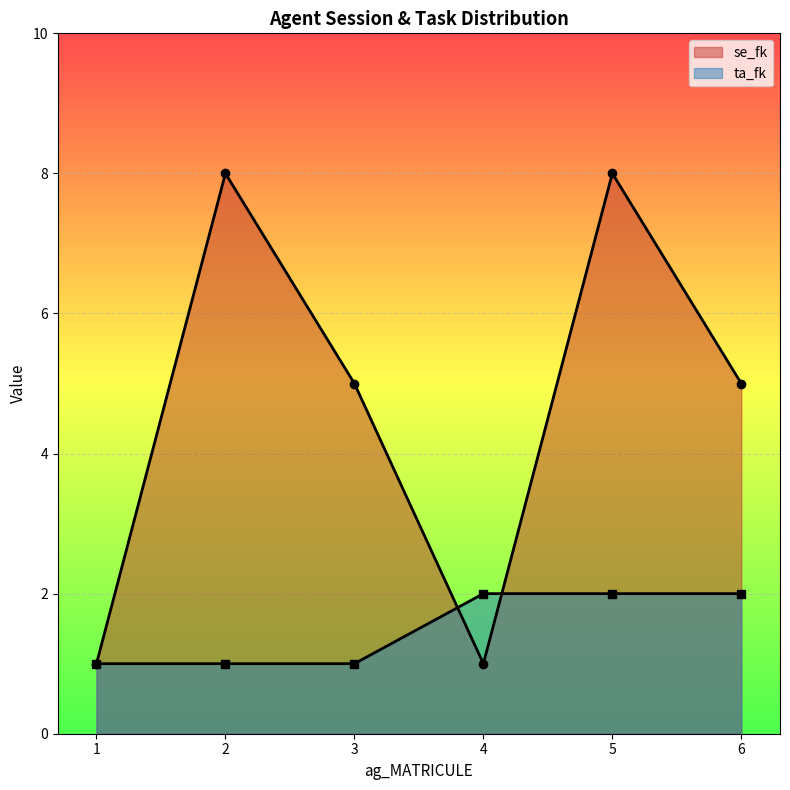

How many lines are shown in the chart?

2